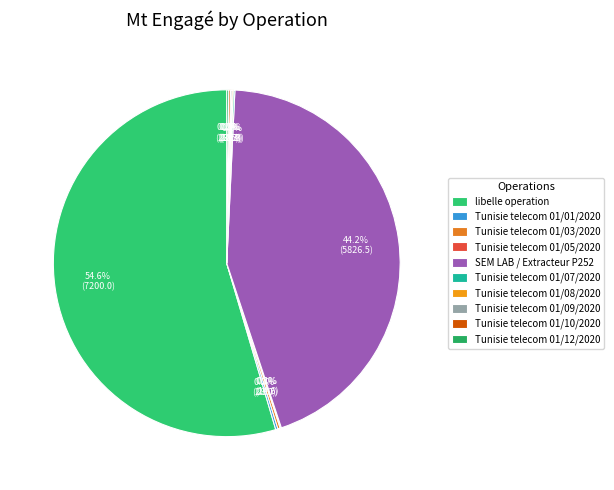

Does libelle operation represent more than half of the total?

Yes